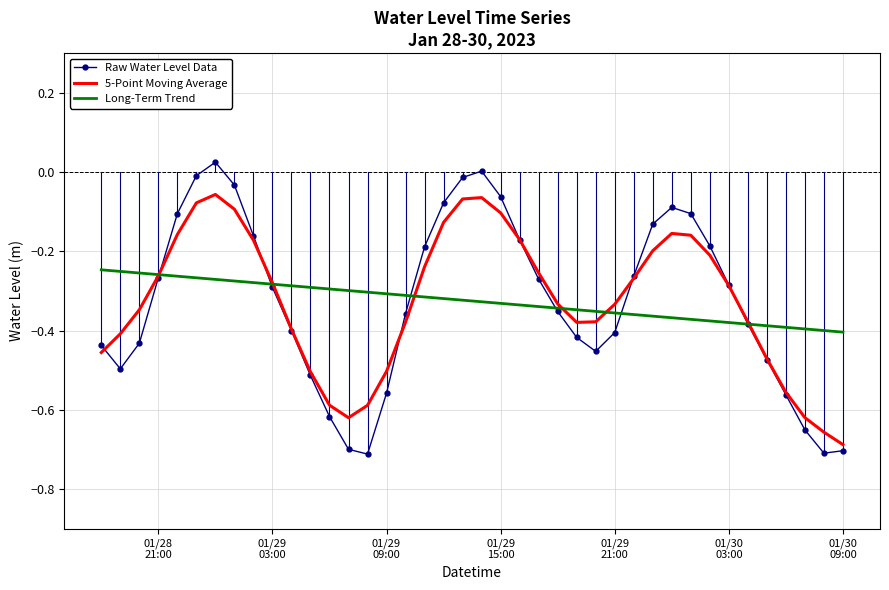

Which series has the largest range (max minus min)?

Raw Water Level Data